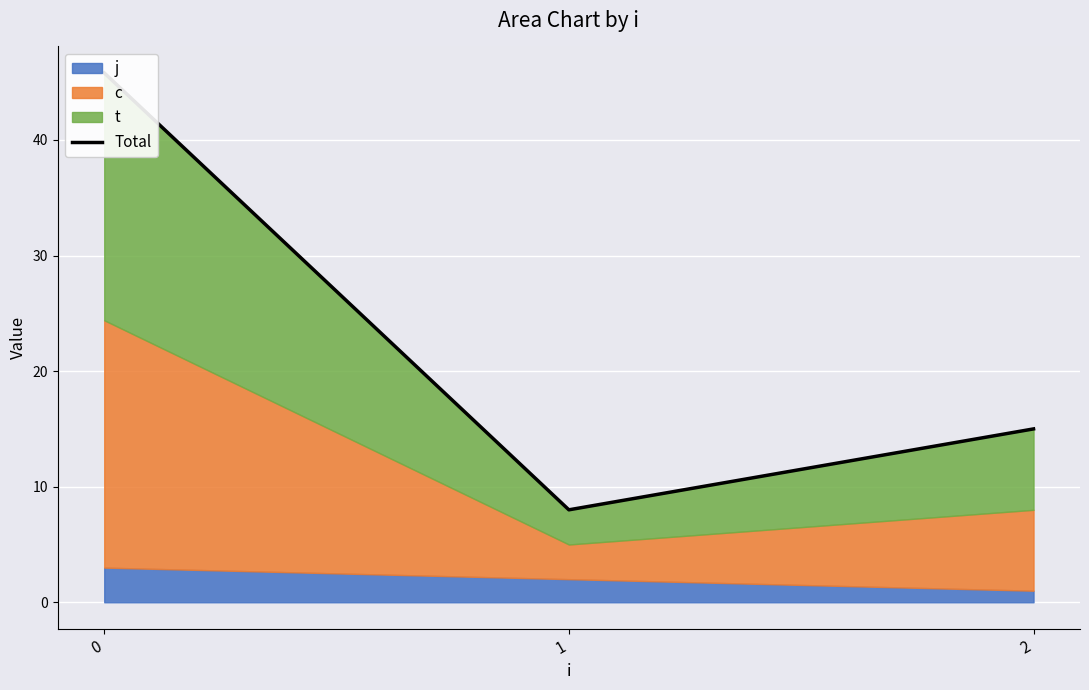

What is the change in value from 0 to 2?

-30.8